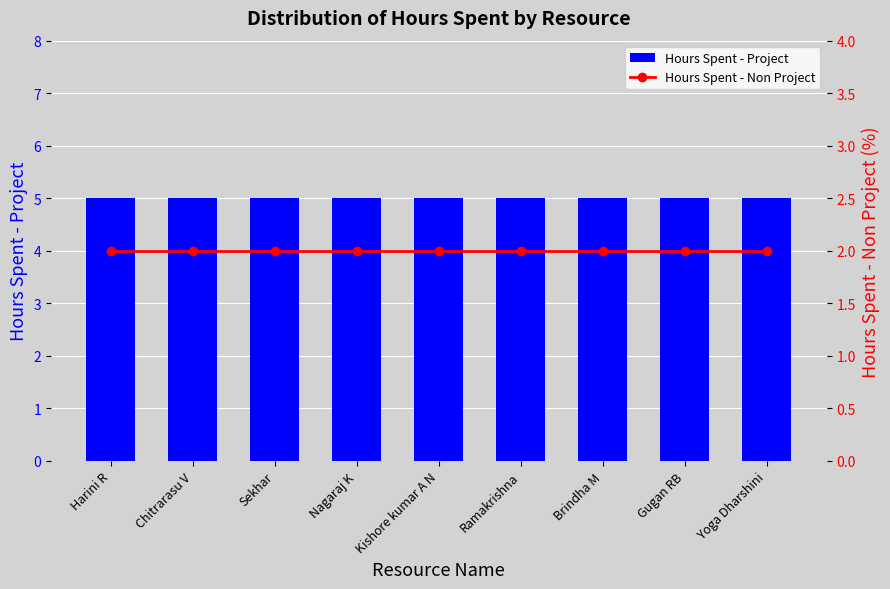

What is the value of the Hours Spent - Non Project bar at the 2nd from the left?

2